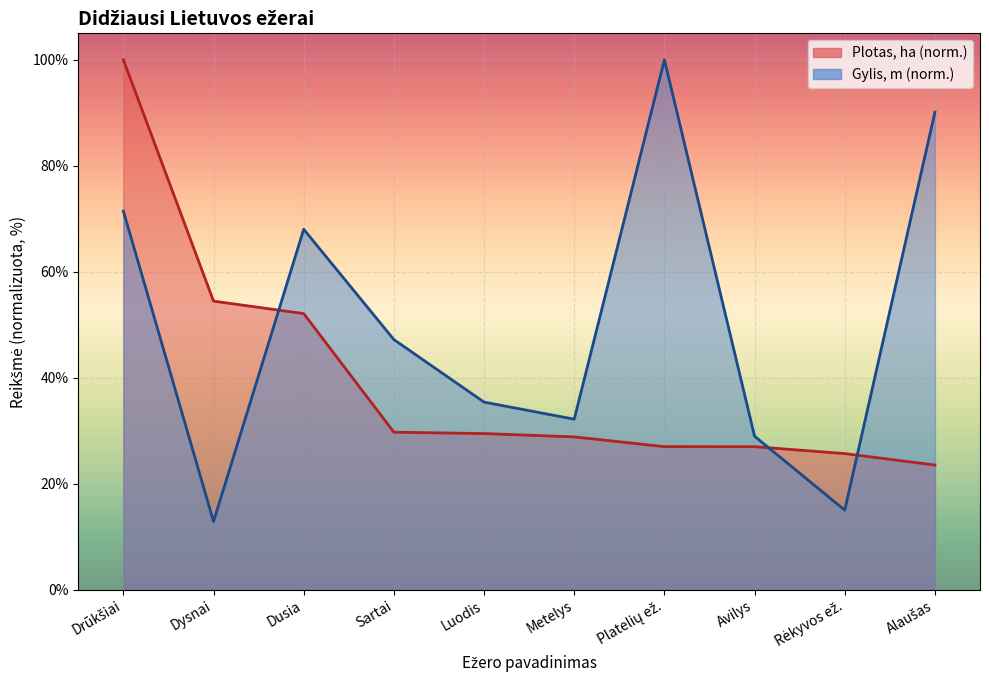

True or false: Plotas, ha has more than 2 interior local peaks.

False